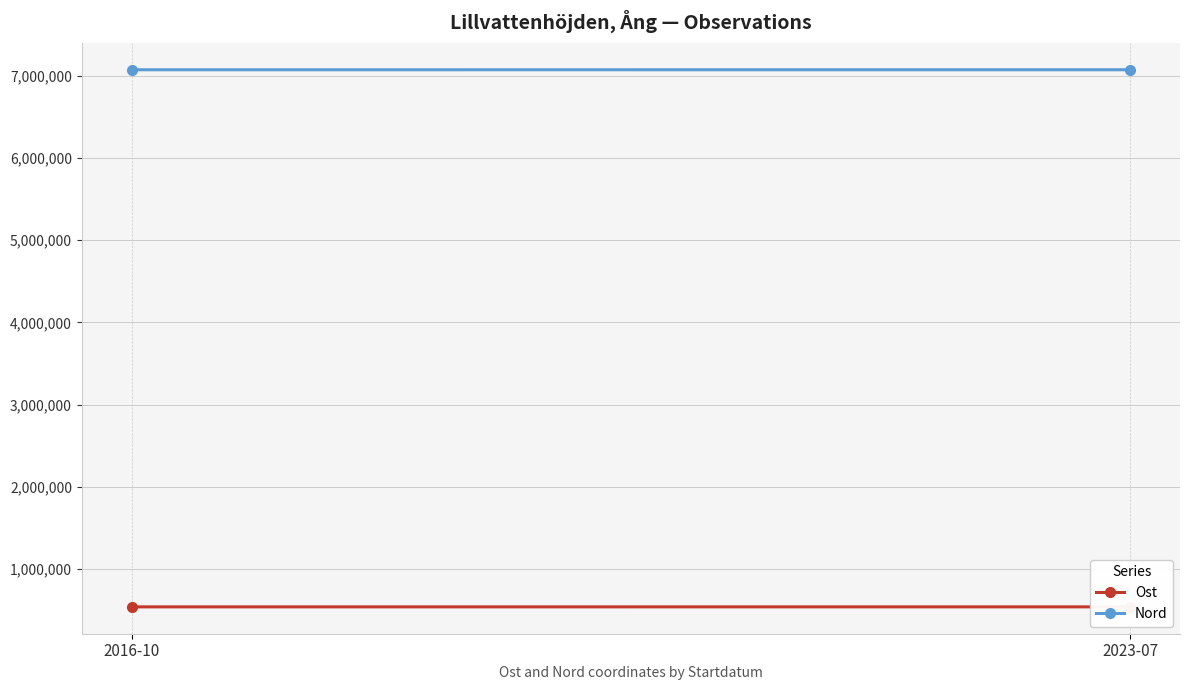

Reading left to right, list all the values displayed in this chart.

Ost: 540497.3	540597.9
Nord: 7073233.6	7073370.4